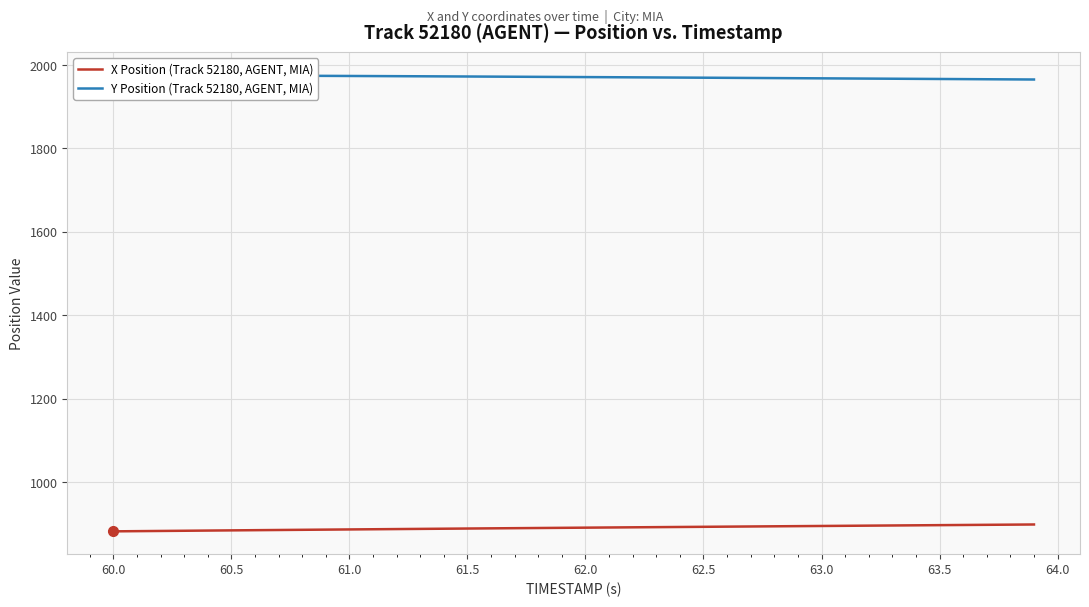

What is the maximum value for X Position (Track 52180, AGENT, MIA)?

898.6